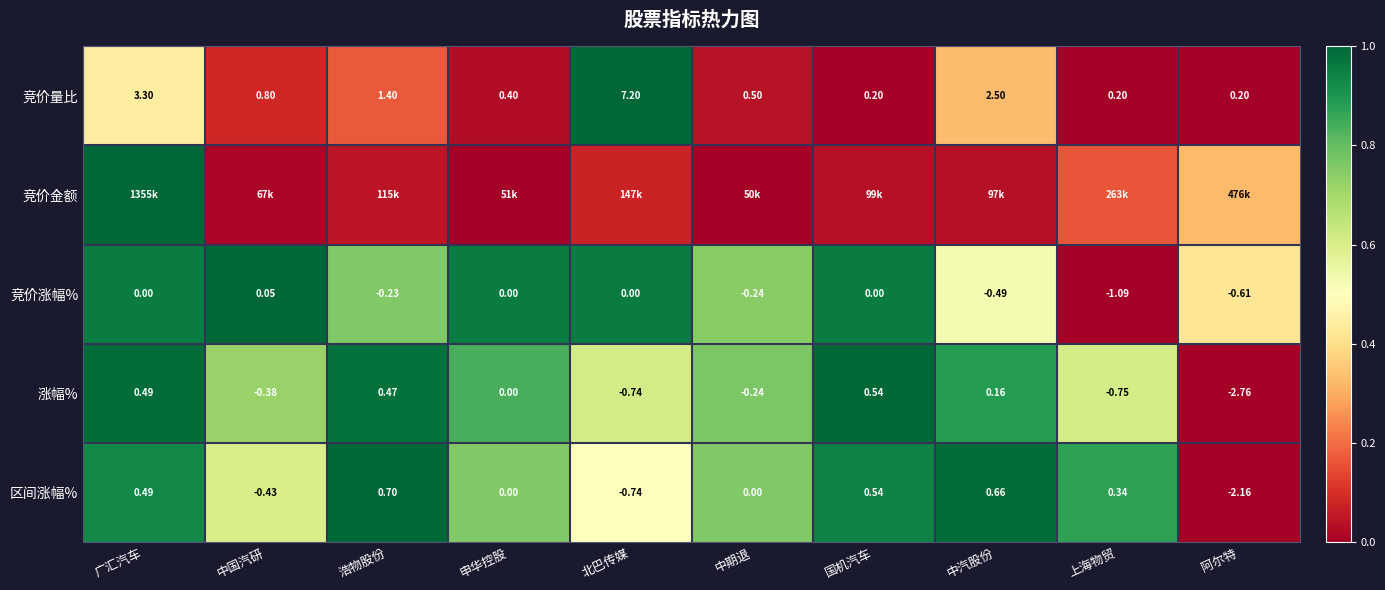

How many values in the 区间涨幅% series are below 0?

3